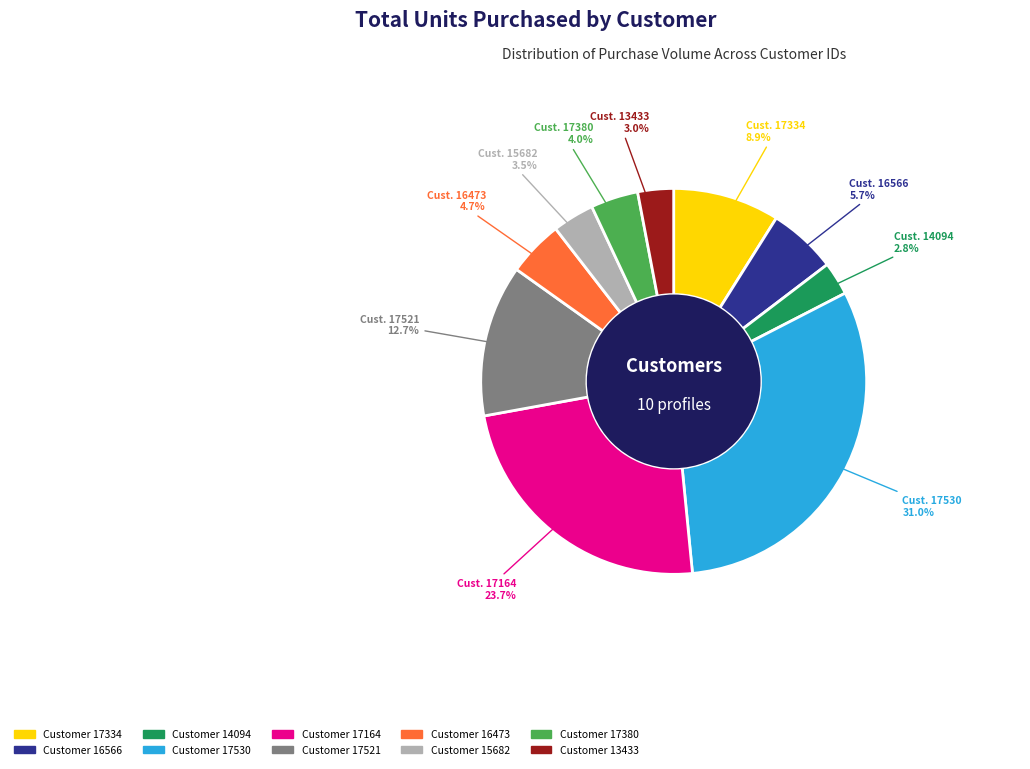

Count the number of slices in the pie.

10